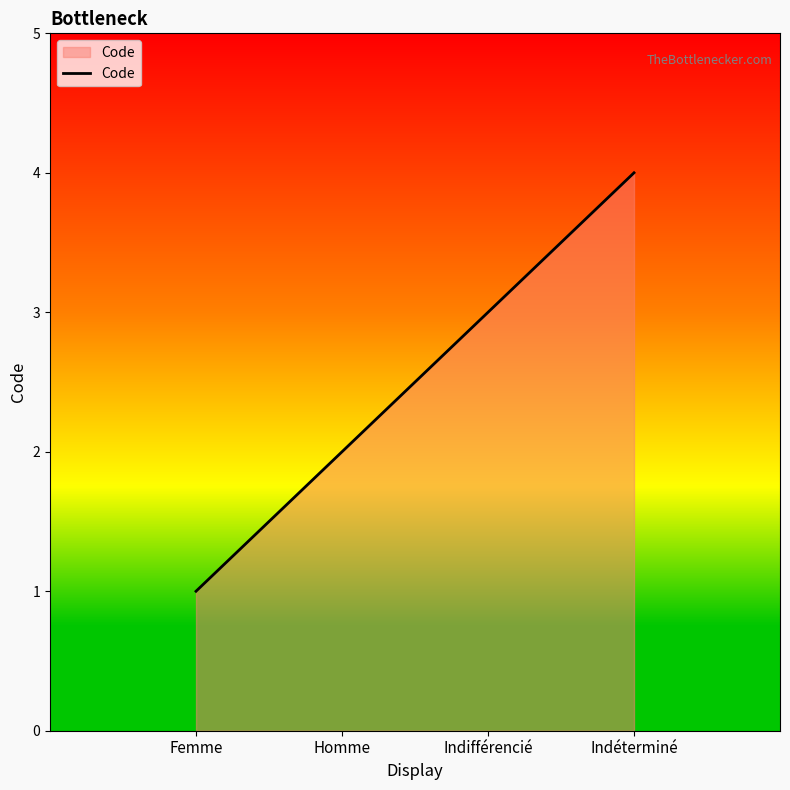

How many values are between 2 and 4?

3